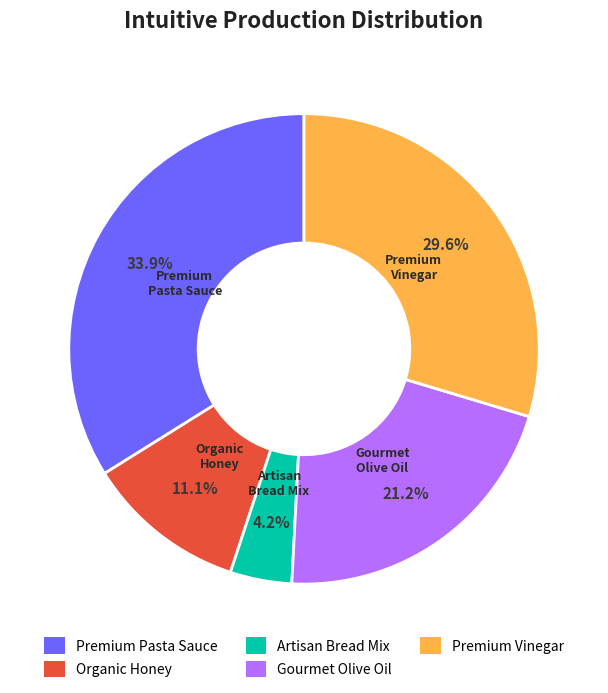

To the nearest percent, what percentage of the pie is Artisan Bread Mix?

4%